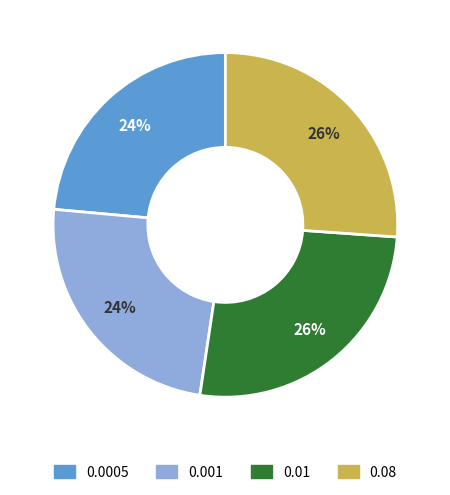

Which has a higher value, 0.001 or 0.08?

0.08